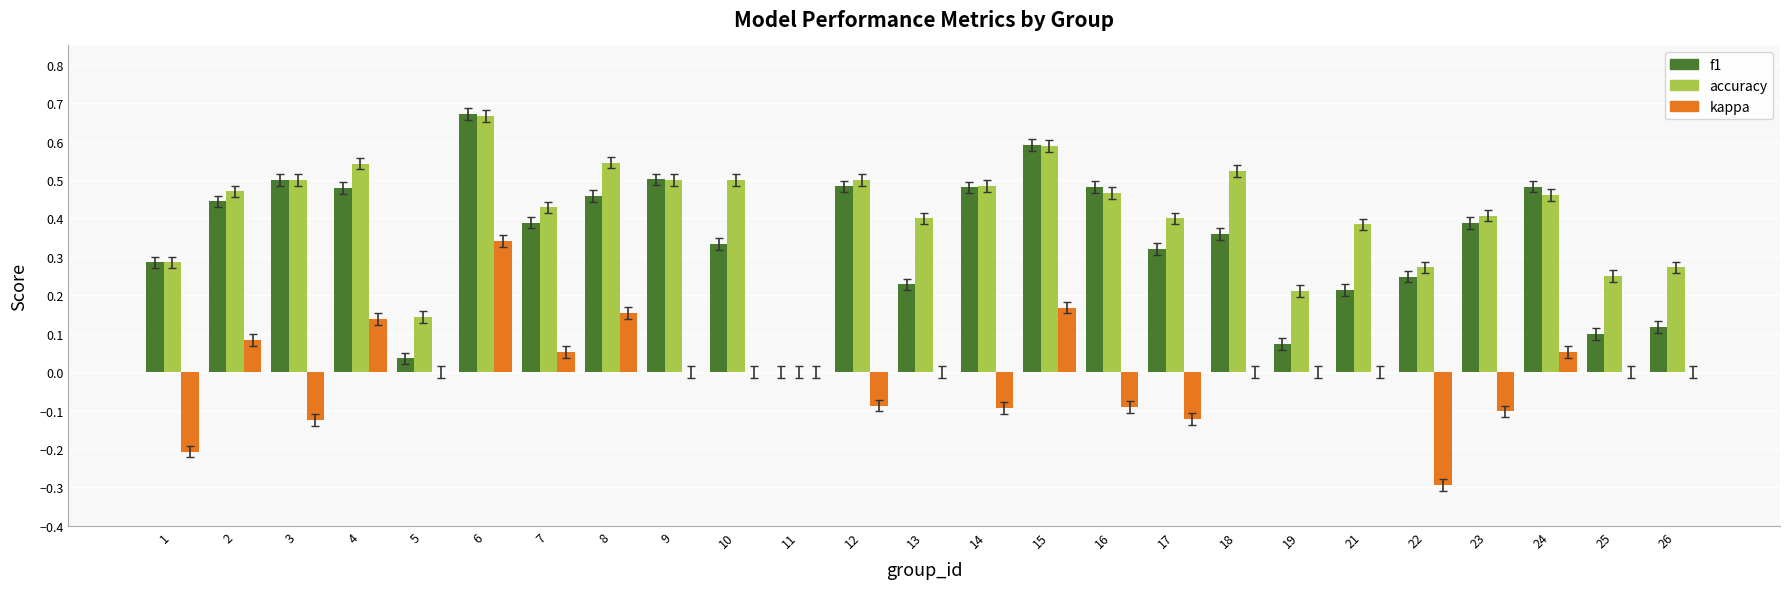

The f1 series shows 0.1 at 7. True or false?

False